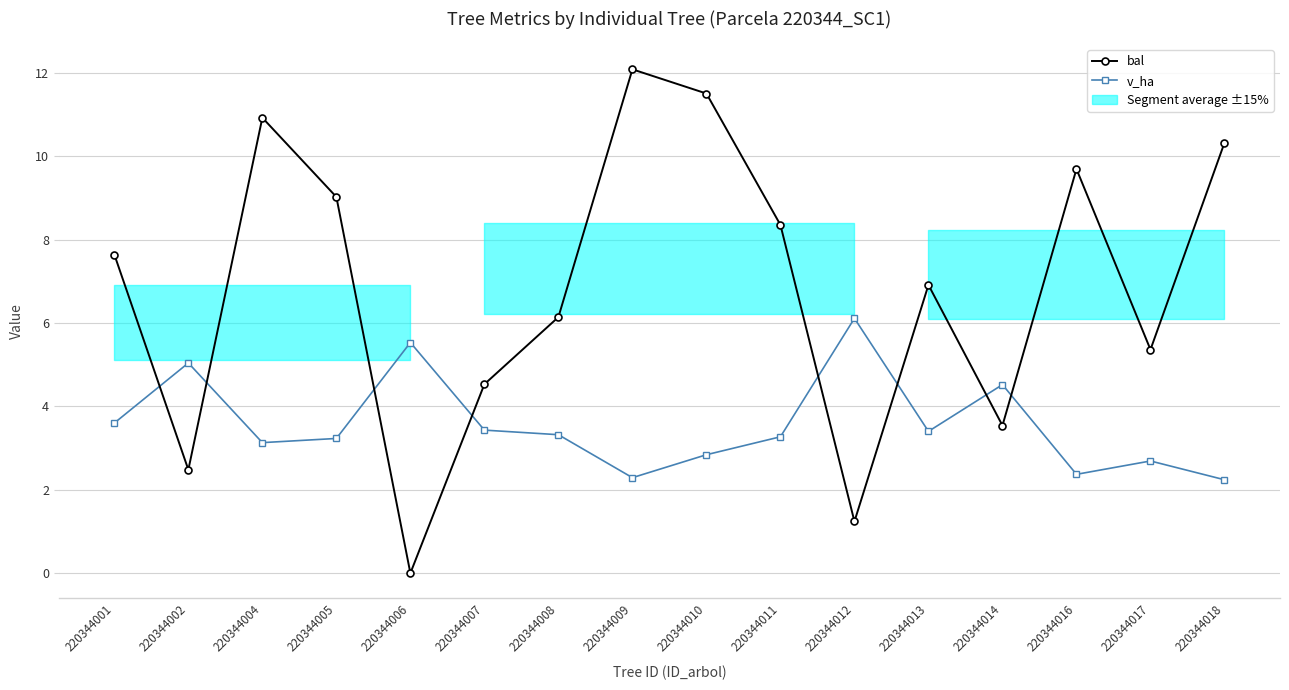

Which series has the largest total across all categories?

bal